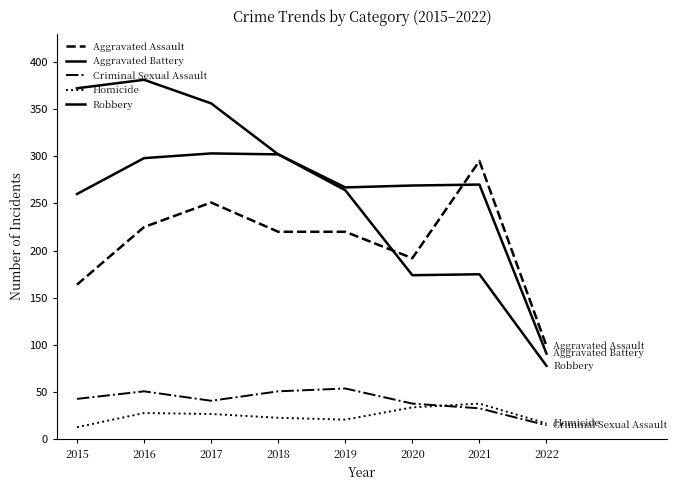

Does the chart have visible grid lines?

No